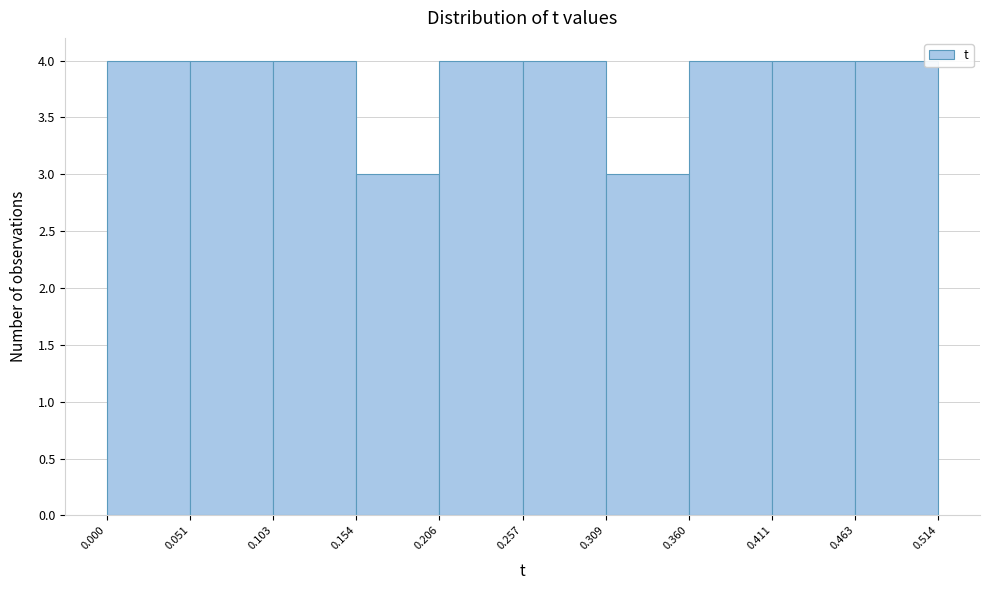

Reading left to right, transcribe this chart: for each bar, give the range it covers on the x-axis and its height. The values are not printed on the chart, so give them approximately, as read against the axis.

0.000 to 0.051: 4
0.051 to 0.103: 4
0.103 to 0.154: 4
0.154 to 0.206: 3
0.206 to 0.257: 4
0.257 to 0.309: 4
0.309 to 0.360: 3
0.360 to 0.411: 4
0.411 to 0.463: 4
0.463 to 0.514: 4